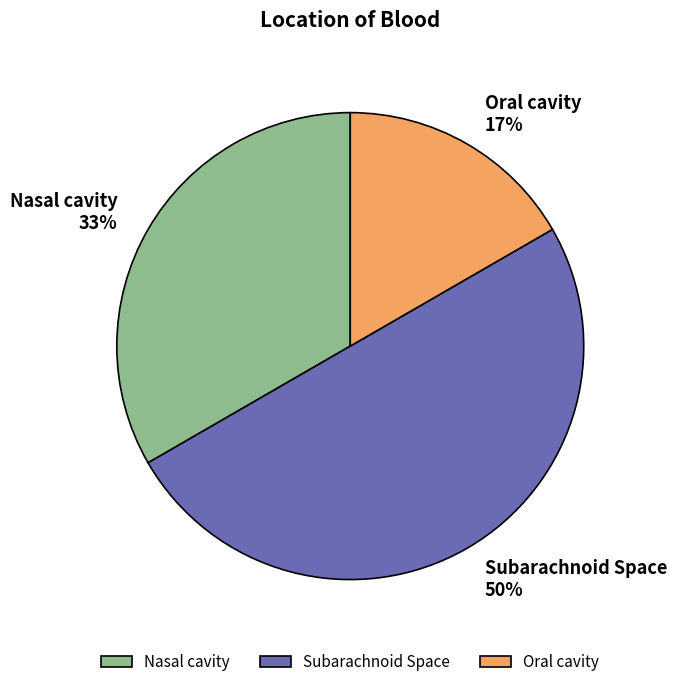

Does Oral cavity represent more than half of the total?

No